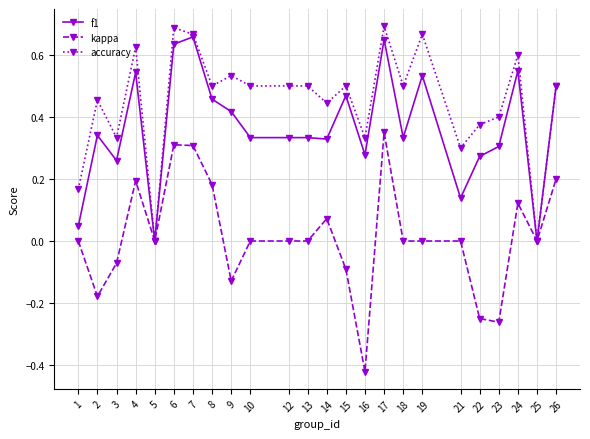

At which label does kappa reach its minimum?

16